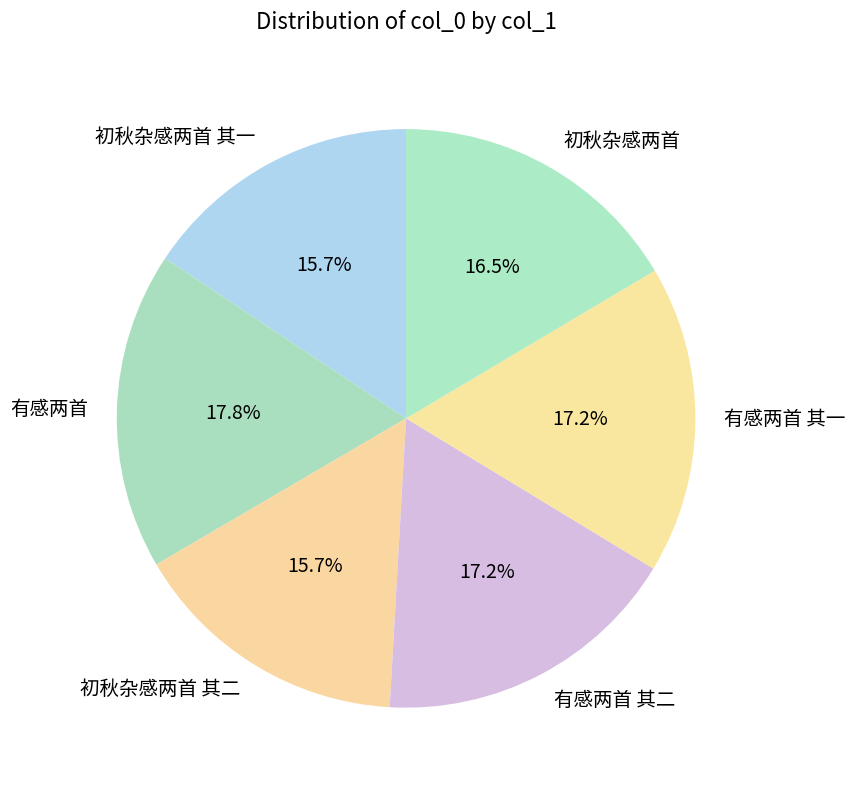

How many segments does this pie chart have?

6